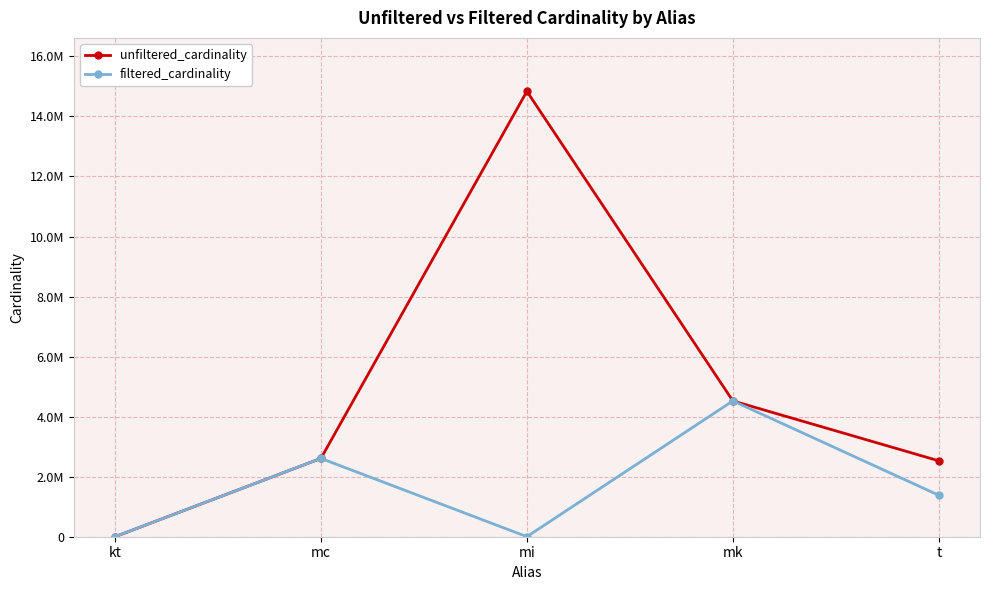

What is the sum of the filtered_cardinality values at t and mi?

1383236